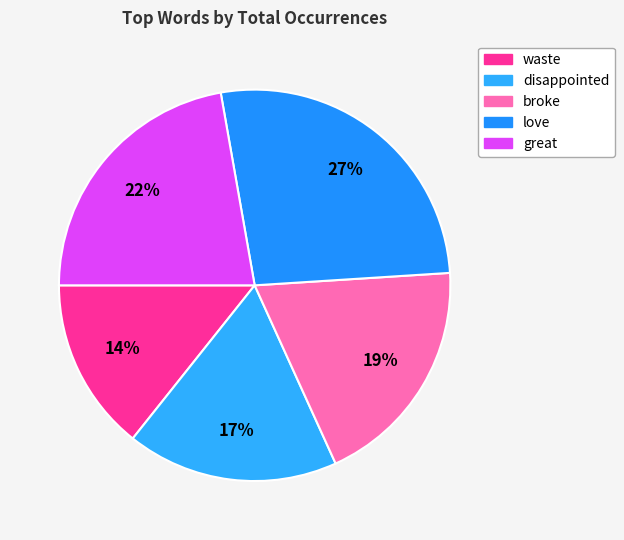

How many segments does this pie chart have?

5